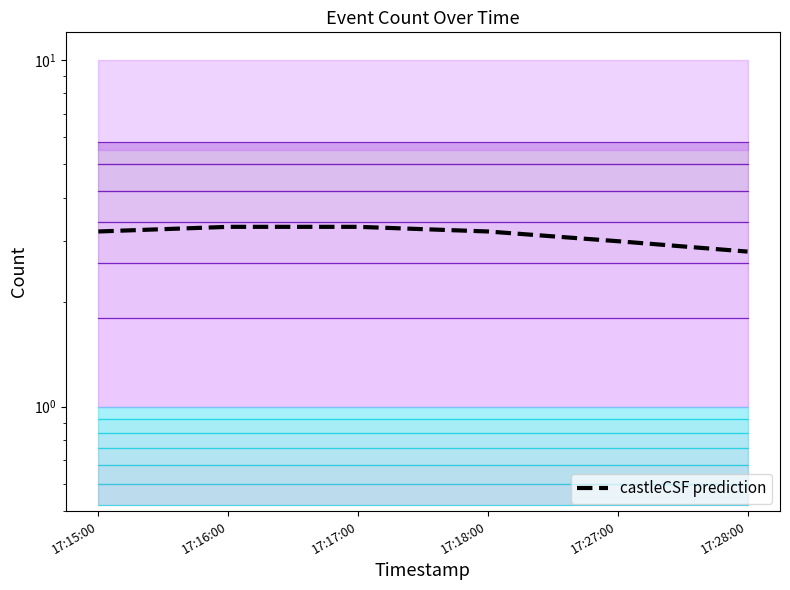

Reading right to left, extract all data points from this chart.

2.8	3.0	3.2	3.3	3.3	3.2